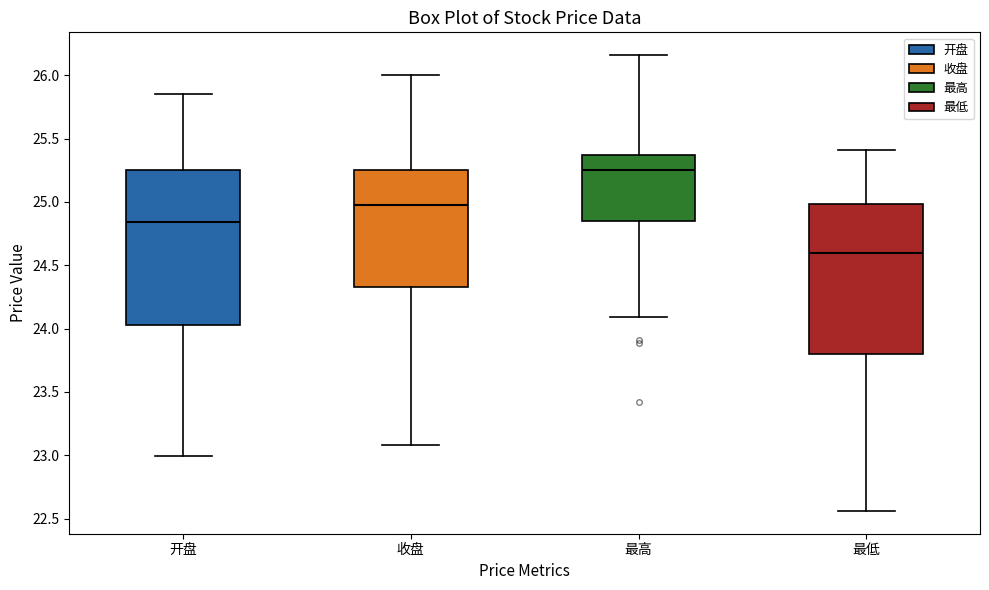

Reading left to right, read every box against the y-axis: the position of its median line, the range the box covers, and the ends of its whiskers. The values are not printed on the chart, so give them approximately, as read against the axis.

开盘: median 24.85, box 24.05 to 25.25, whiskers 23.00 to 25.85
收盘: median 25.00, box 24.35 to 25.25, whiskers 23.10 to 26.00
最高: median 25.25, box 24.85 to 25.35, whiskers 24.10 to 26.15
最低: median 24.60, box 23.80 to 25.00, whiskers 22.55 to 25.40